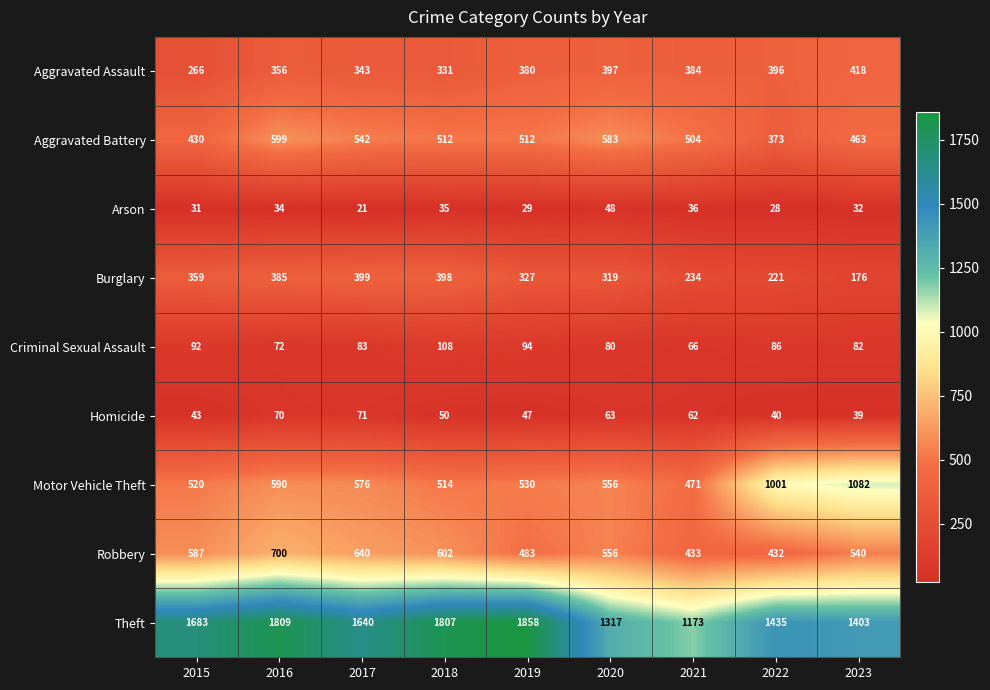

At 2019, list the series in order from smallest to largest.

Arson, Homicide, Criminal Sexual Assault, Burglary, Aggravated Assault, Robbery, Aggravated Battery, Motor Vehicle Theft, Theft